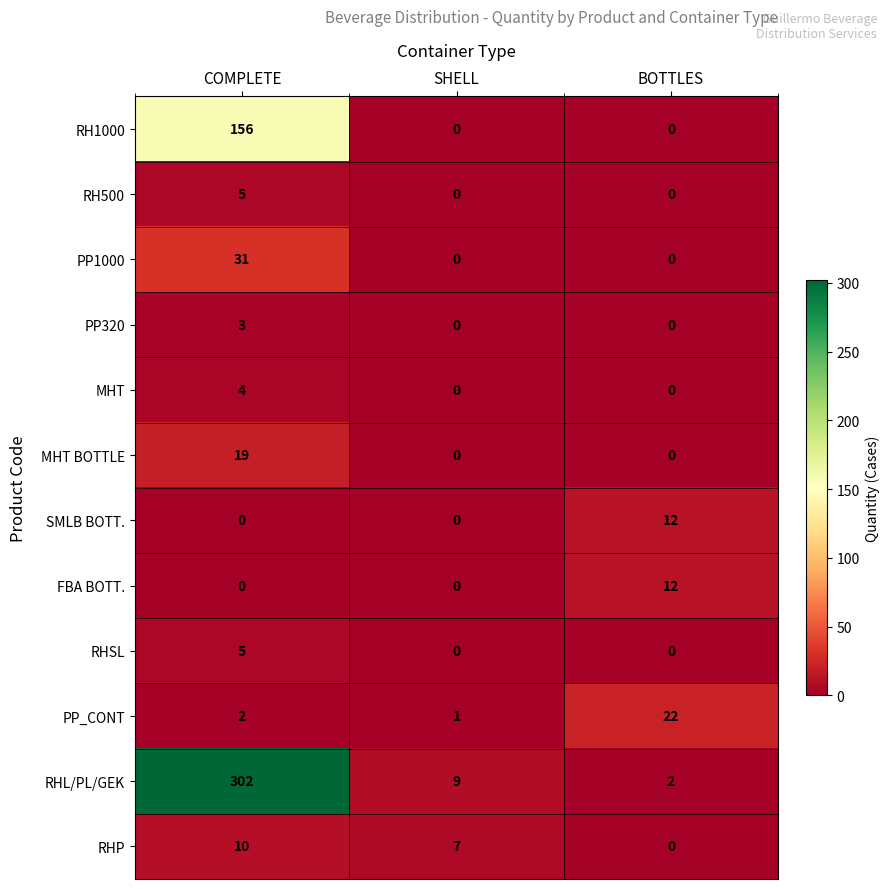

List the labels in order of PP_CONT value, largest first.

BOTTLES, COMPLETE, SHELL